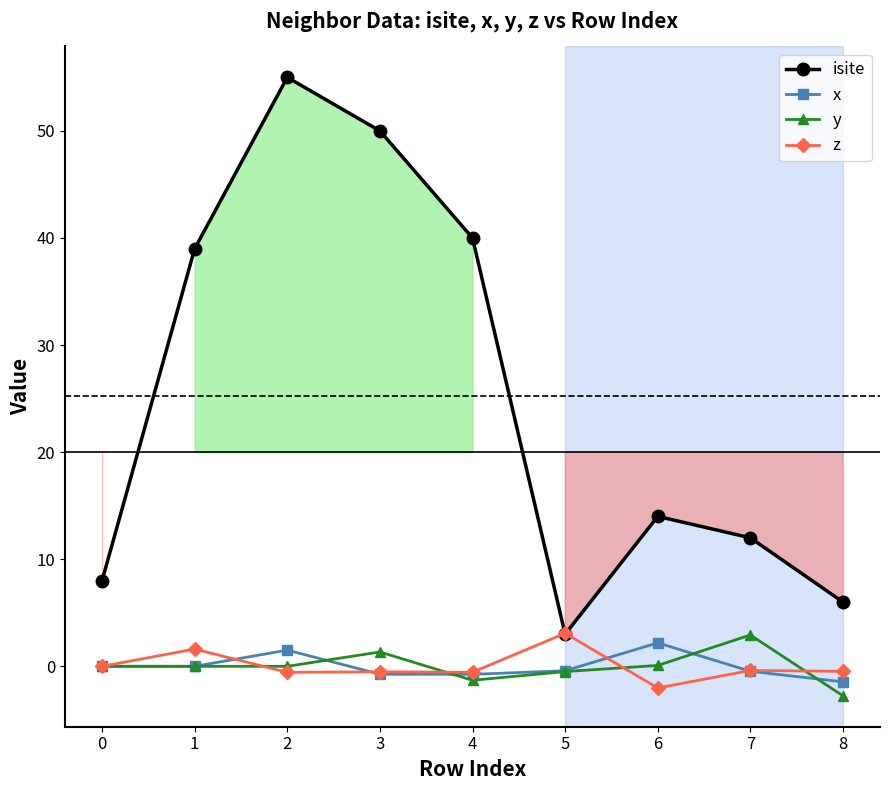

In x, how many points are lower than both neighbors (excluding endpoints)?

2